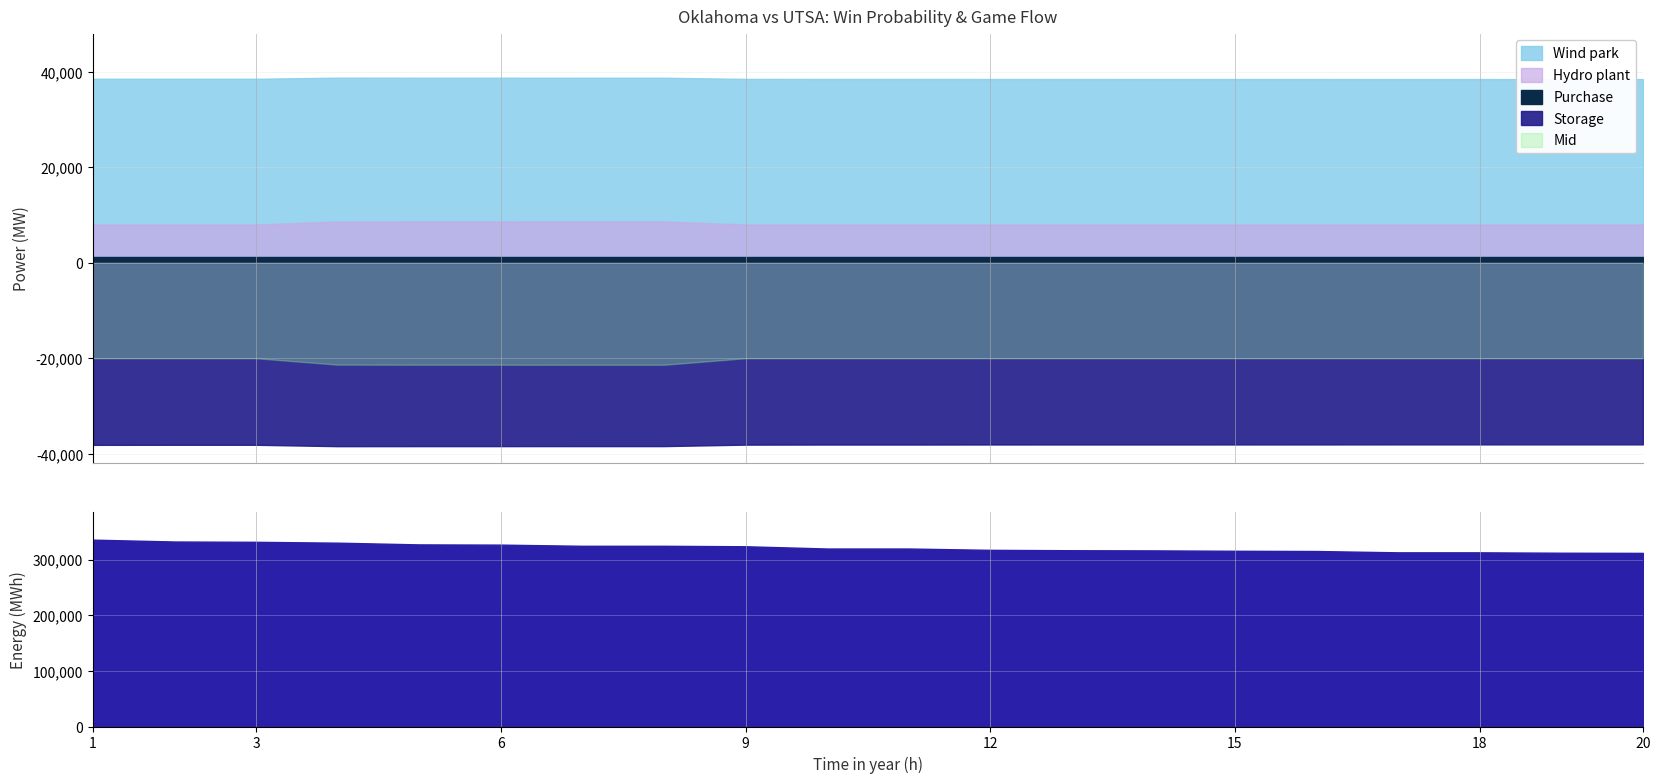

Which has a higher value, 2 or 20?

2